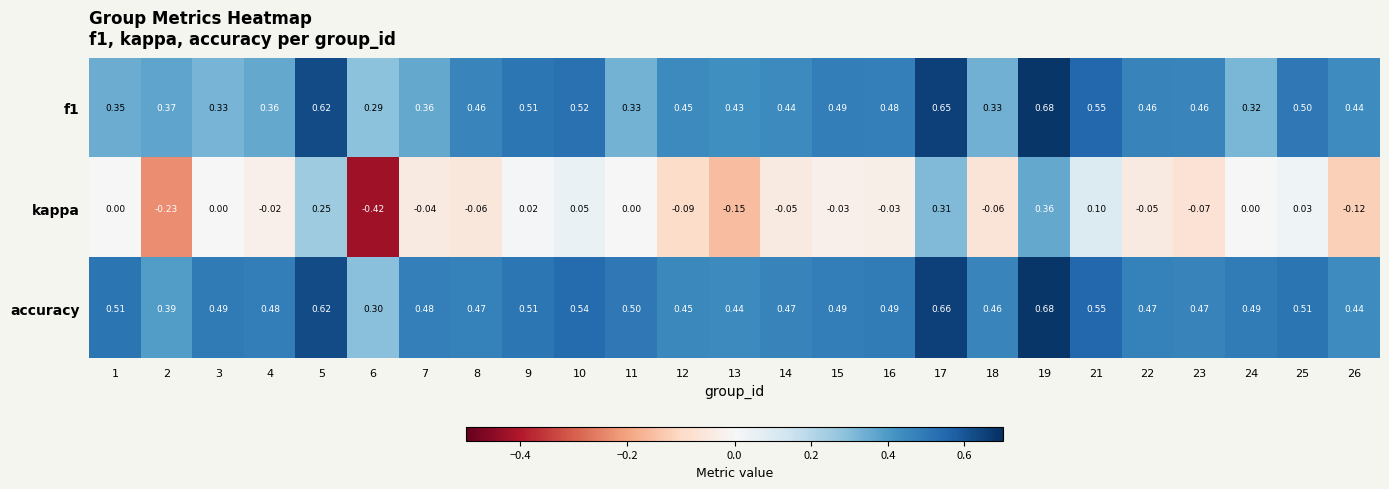

At how many categories does at least one series exceed 0?

25